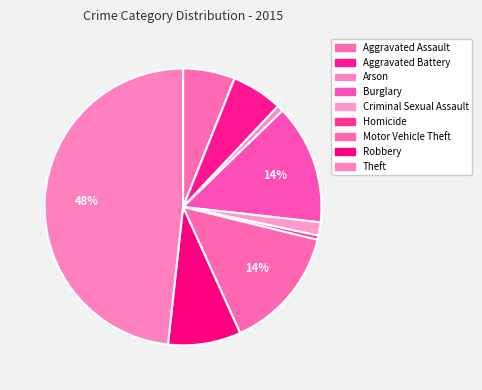

To the nearest percent, what is the combined percentage of Aggravated Assault and Homicide?

7%